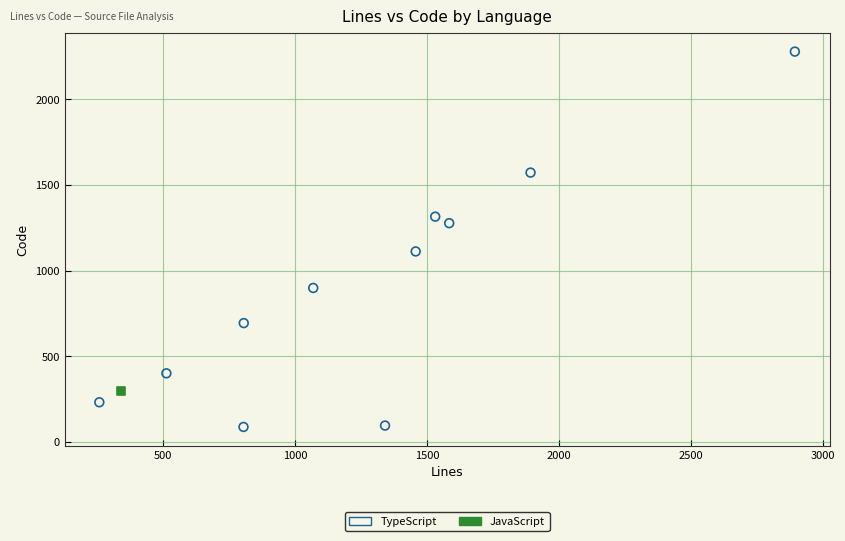

What are all the series names shown in the legend?

TypeScript, JavaScript